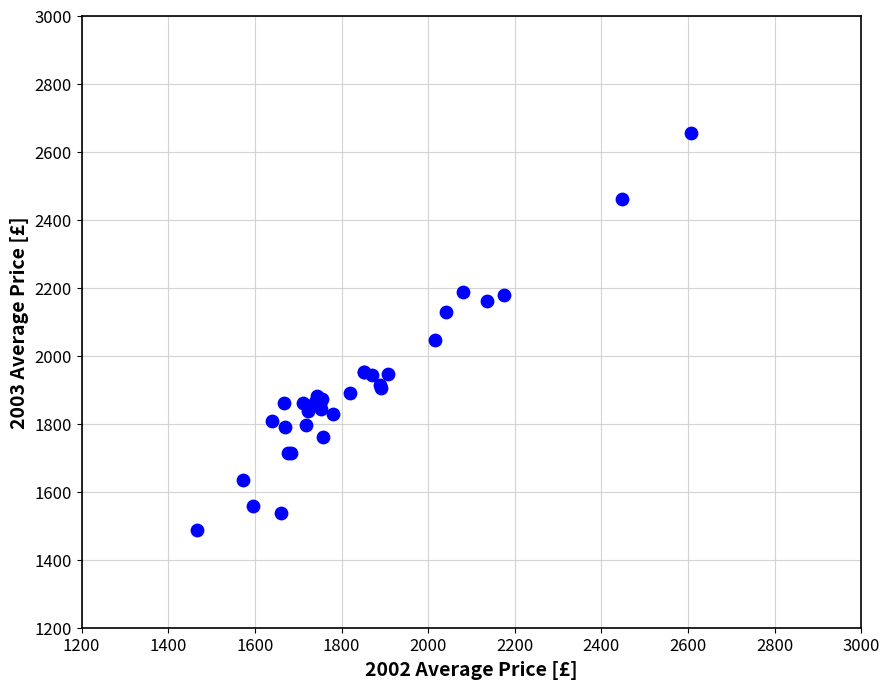

What Y value in the scatter plot is closest to 2071?

2045.3